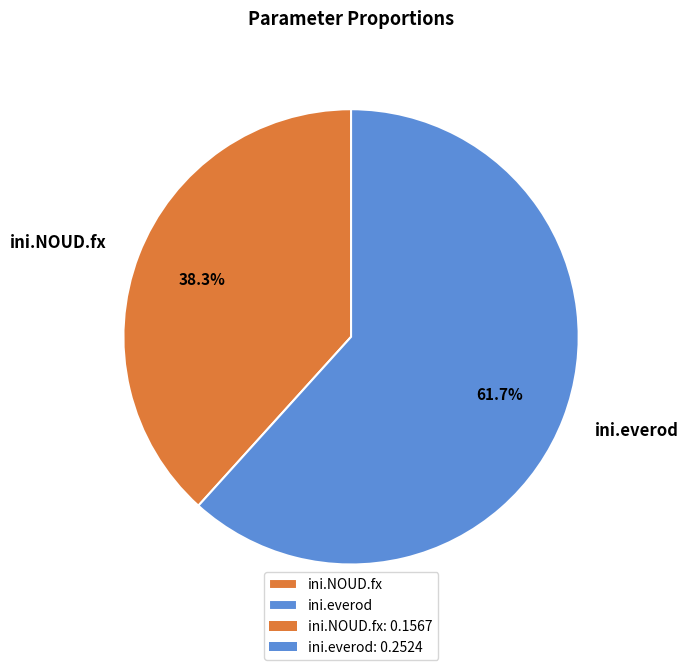

True or false: ini.everod accounts for 62% of the total.

True